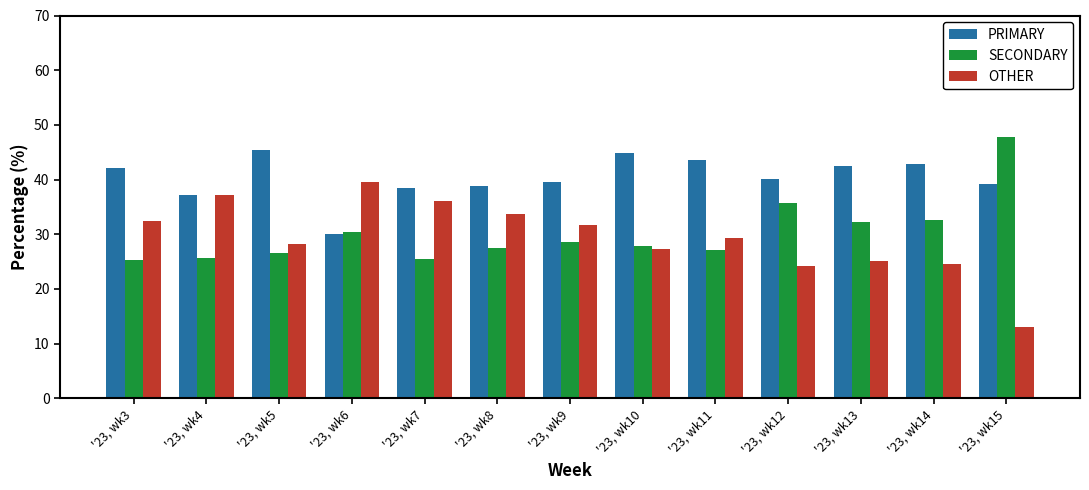

What is the smallest value displayed?

13.0